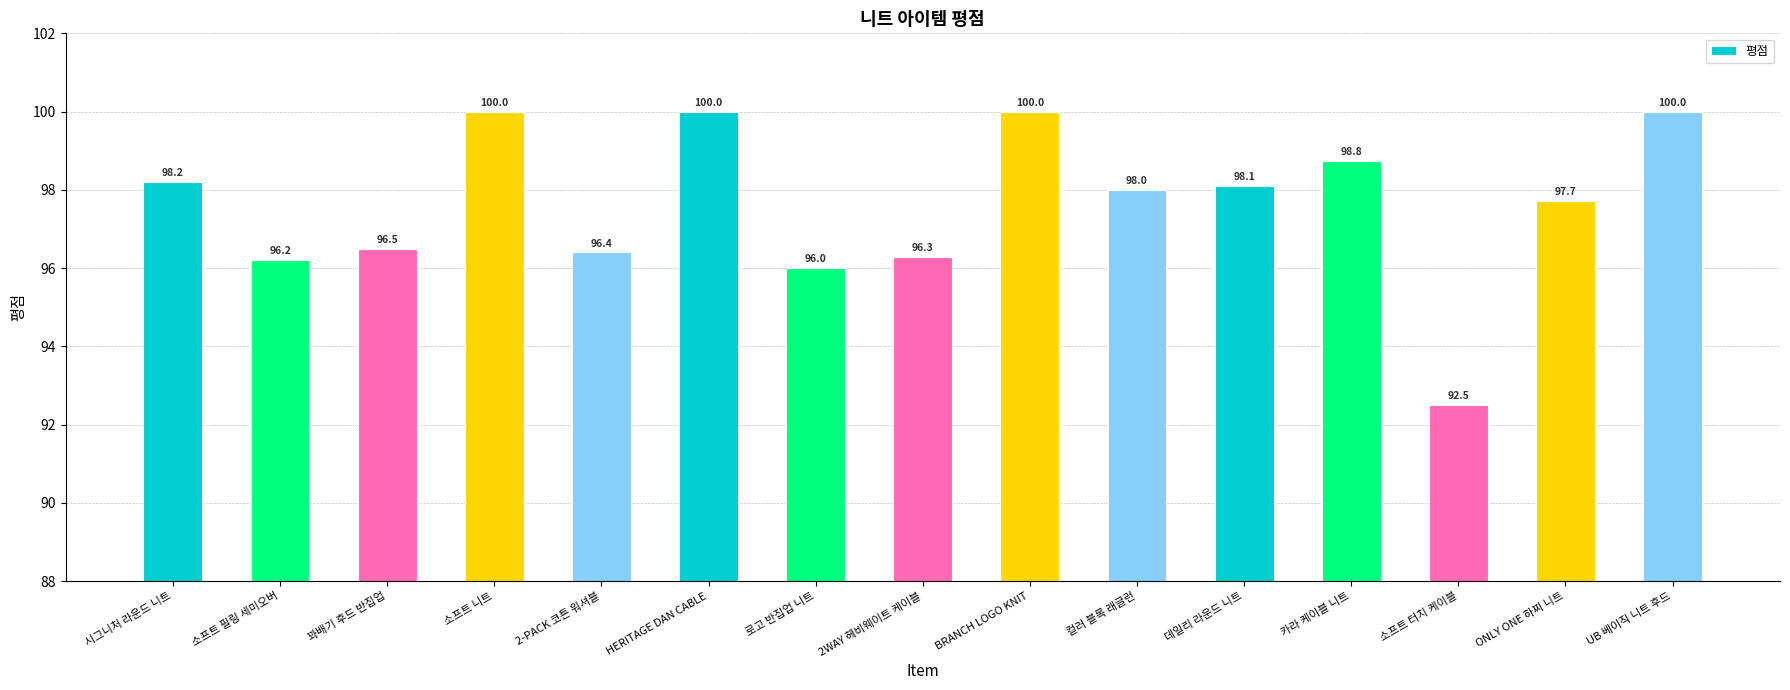

Reading right to left, list all the values displayed in this chart.

100.0	97.7	92.5	98.8	98.1	98.0	100.0	96.3	96.0	100.0	96.4	100.0	96.5	96.2	98.2